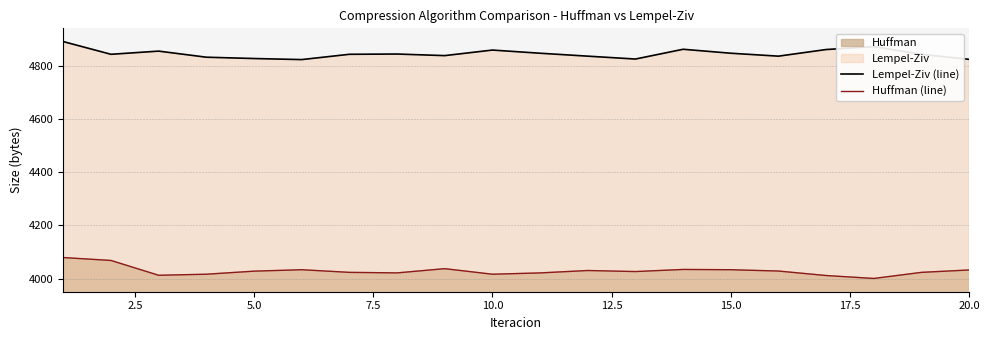

Reading left to right, extract all data points from this chart.

Lempel-Ziv (line): 4892.9	4845.0	4857.0	4834.1	4829.1	4825.1	4845.0	4846.0	4840.1	4861.0	4849.0	4838.0	4827.1	4864.0	4849.0	4838.0	4863.0	4874.0	4845.0	4826.1
Huffman (line): 4079.1	4068.1	4012.3	4016.3	4027.8	4033.2	4023.2	4021.2	4037.2	4016.2	4021.2	4030.2	4026.3	4034.2	4033.2	4028.2	4011.3	4000.3	4023.2	4032.2